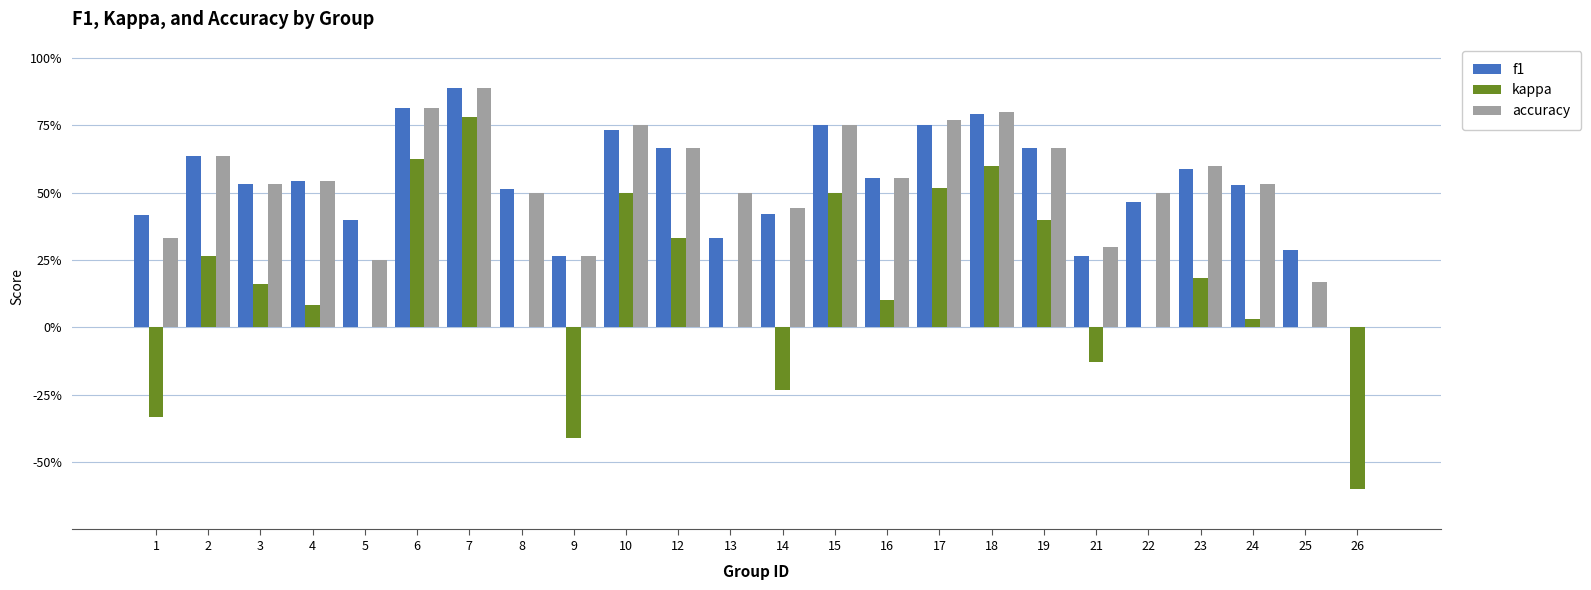

What is the difference between the maximum and minimum values in the kappa series?

1.4